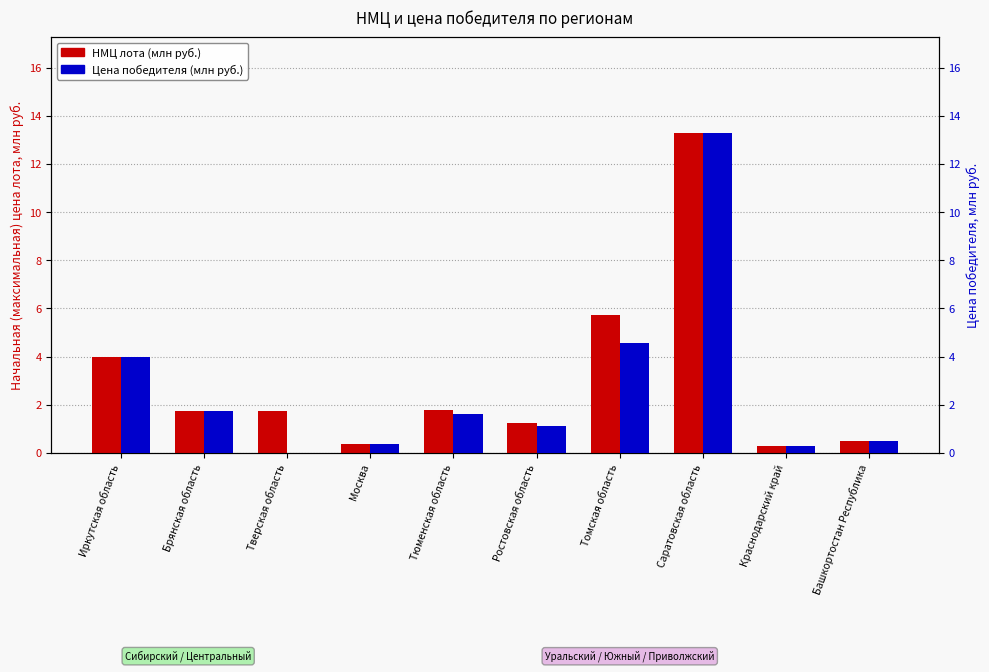

What is the total value across all series at Москва?

0.8